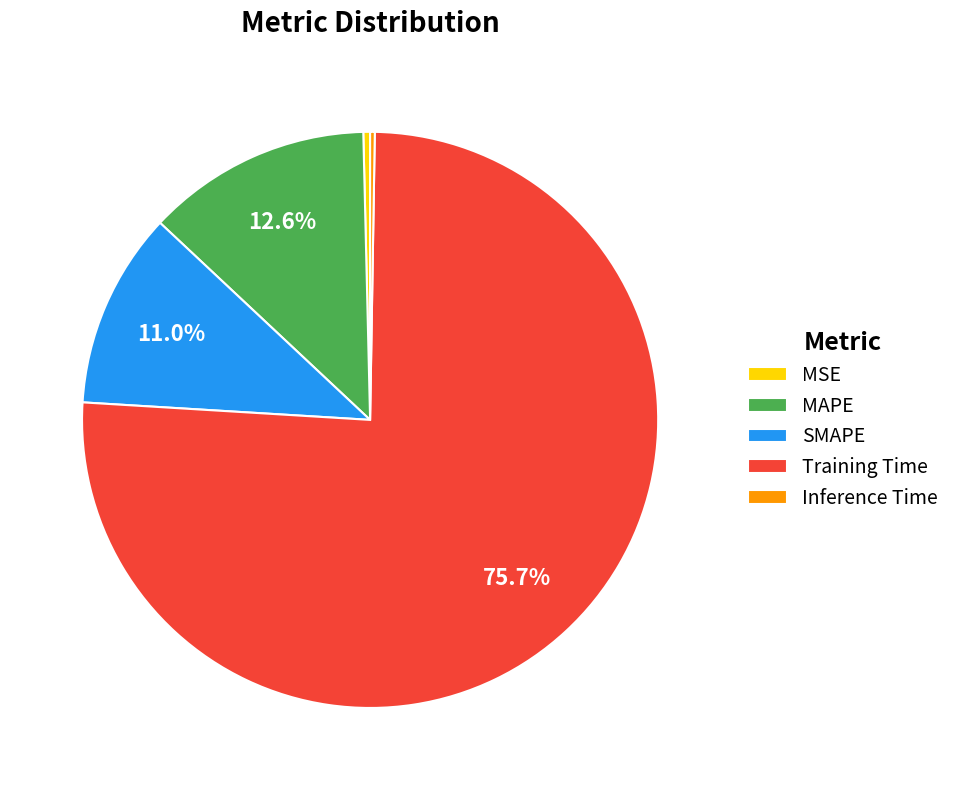

Is the sum of SMAPE and Training Time greater than half?

Yes